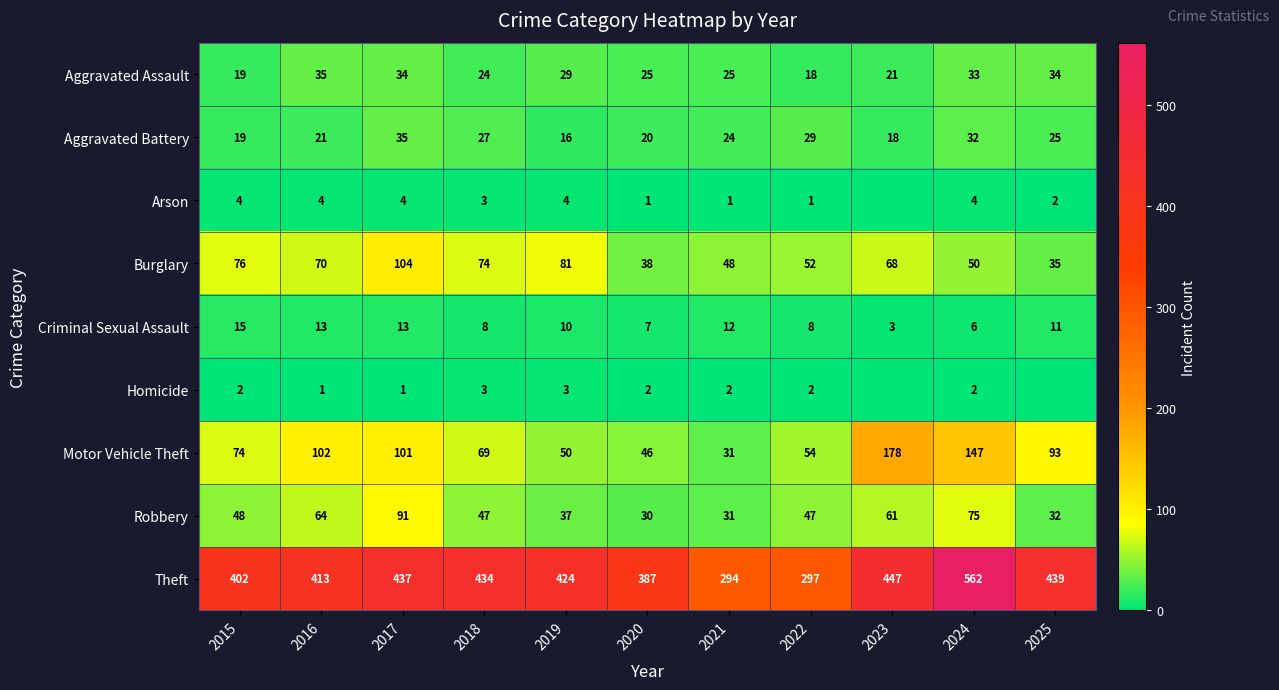

How many categories are shown in the chart?

11